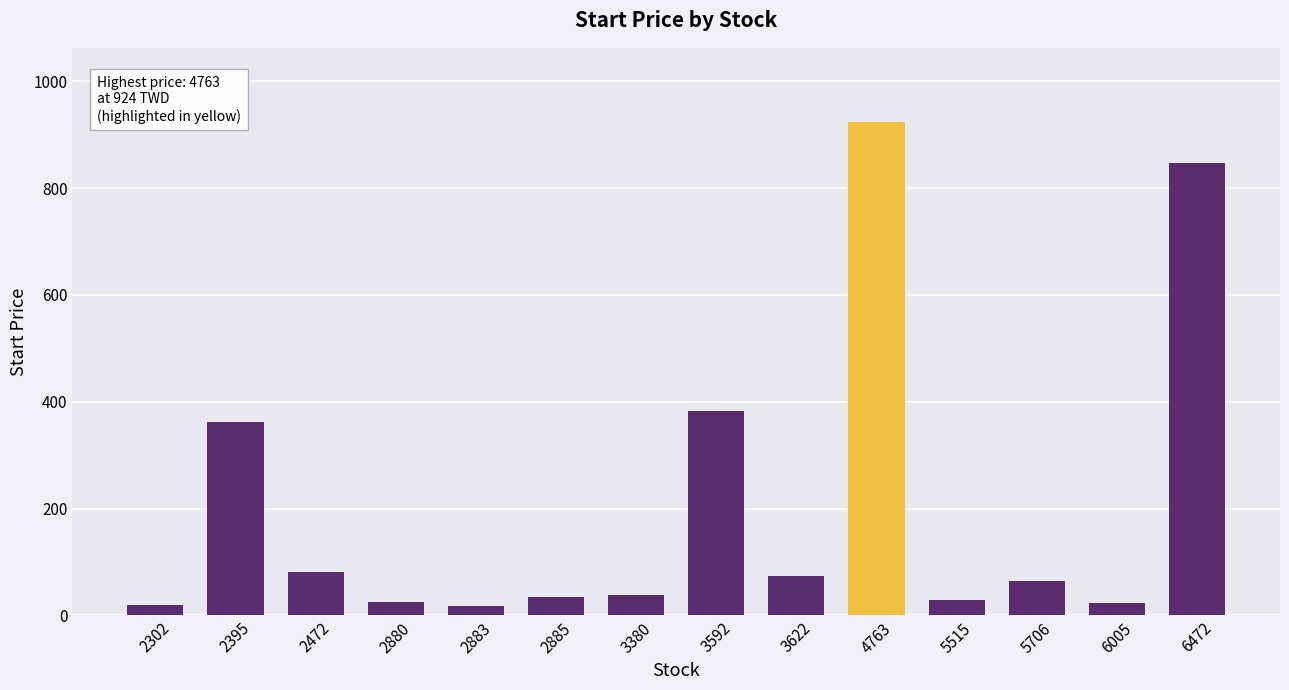

Does the chart contain any negative values?

No